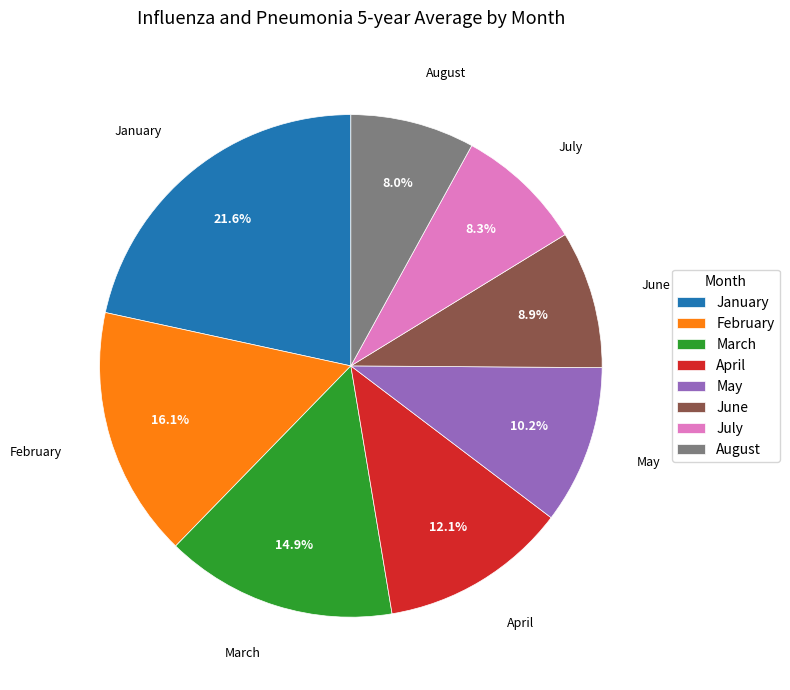

Which has a higher value, February or May?

February